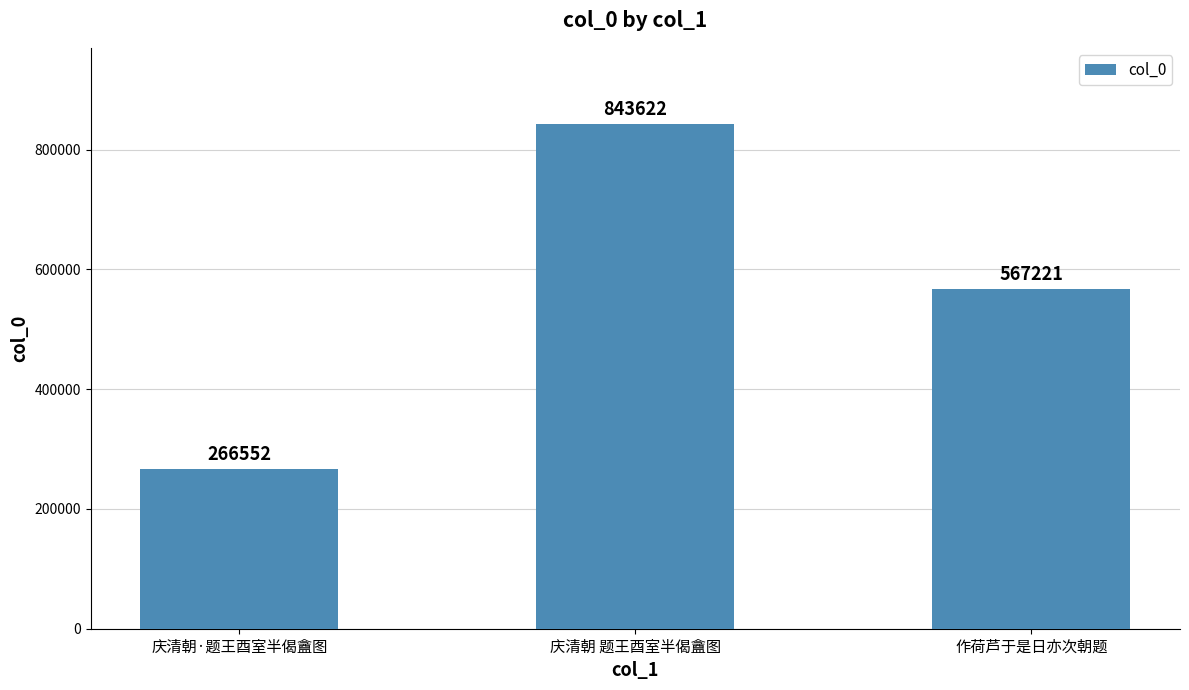

List the labels in order of value, largest first.

庆清朝 题王酉室半偈盦图, 作荷芦于是日亦次朝题, 庆清朝·题王酉室半偈盦图